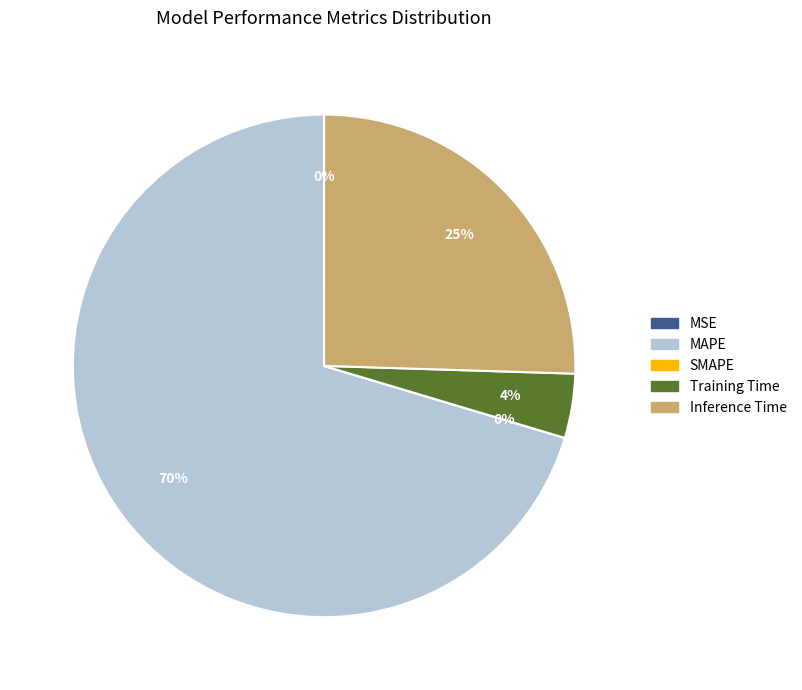

Is there a majority slice in this chart?

Yes